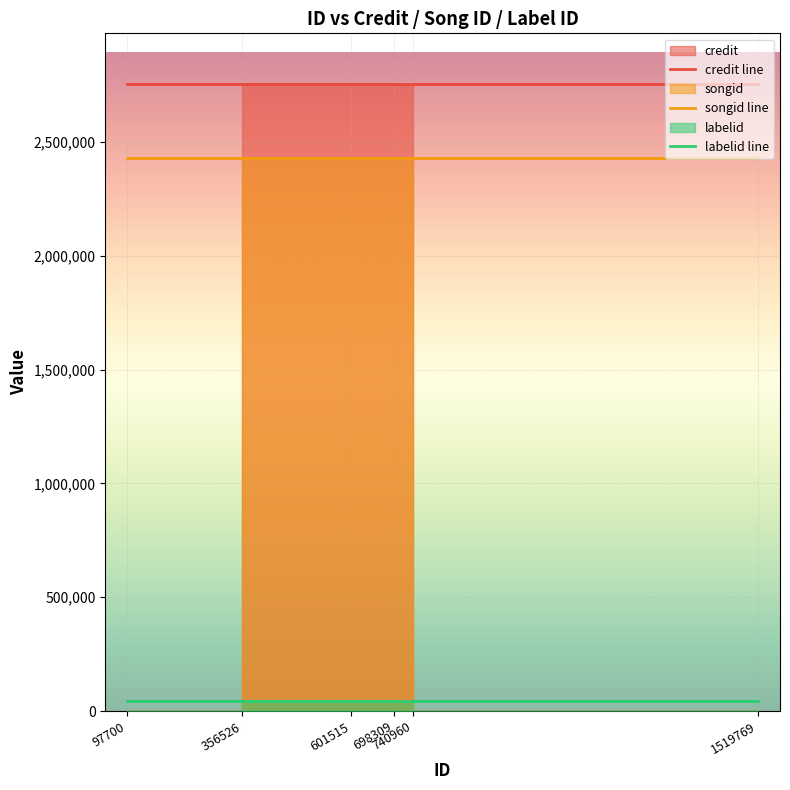

True or false: labelid line and credit line cross at least once.

False